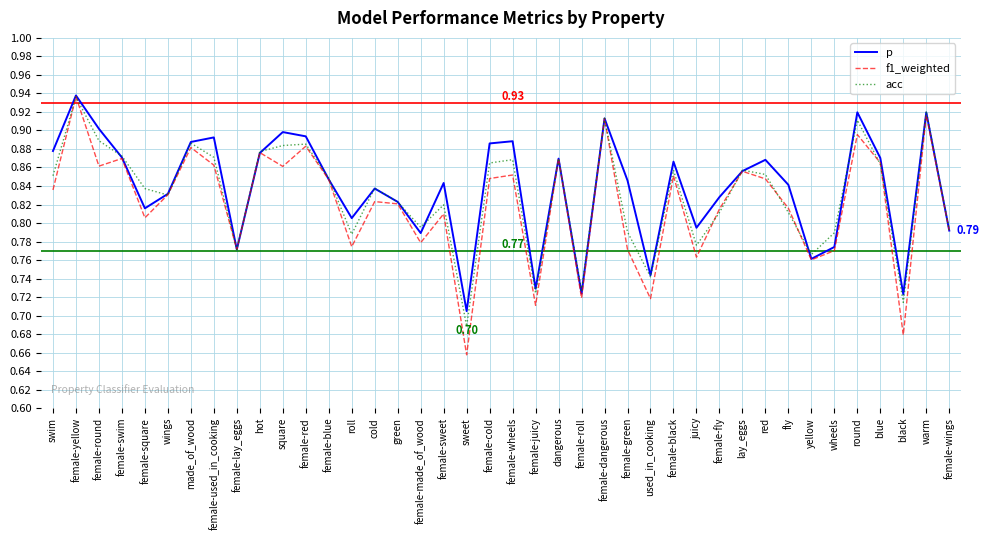

The value of p at swim is 1.5. True or false?

False